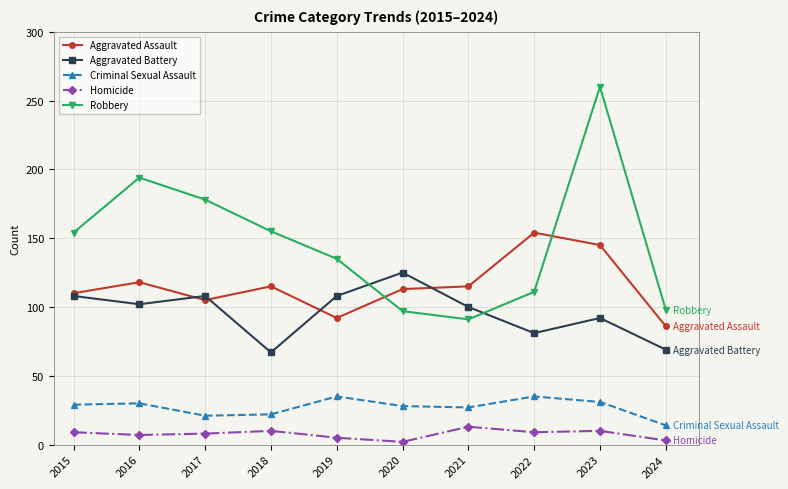

What is the difference between the maximum and minimum values in the Robbery series?

169